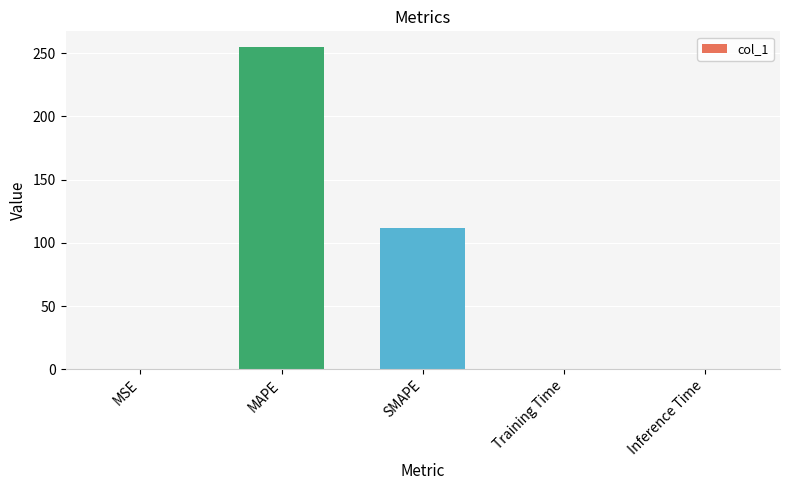

What is the sum of all values?

366.9